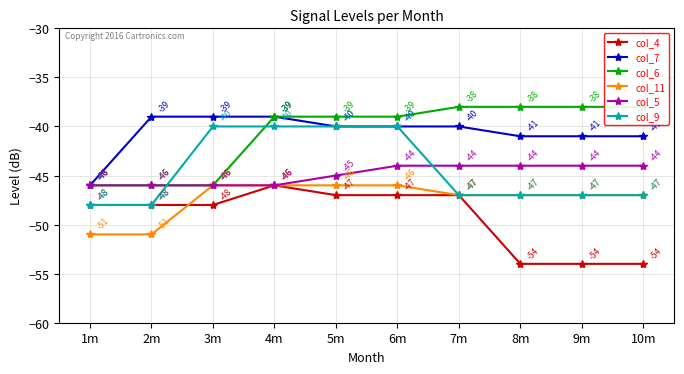

Reading left to right, list all the values displayed in this chart.

col_4: -48	-48	-48	-46	-47	-47	-47	-54	-54	-54
col_7: -46	-39	-39	-39	-40	-40	-40	-41	-41	-41
col_6: -46	-46	-46	-39	-39	-39	-38	-38	-38	-38
col_11: -51	-51	-46	-46	-46	-46	-47	-47	-47	-47
col_5: -46	-46	-46	-46	-45	-44	-44	-44	-44	-44
col_9: -48	-48	-40	-40	-40	-40	-47	-47	-47	-47